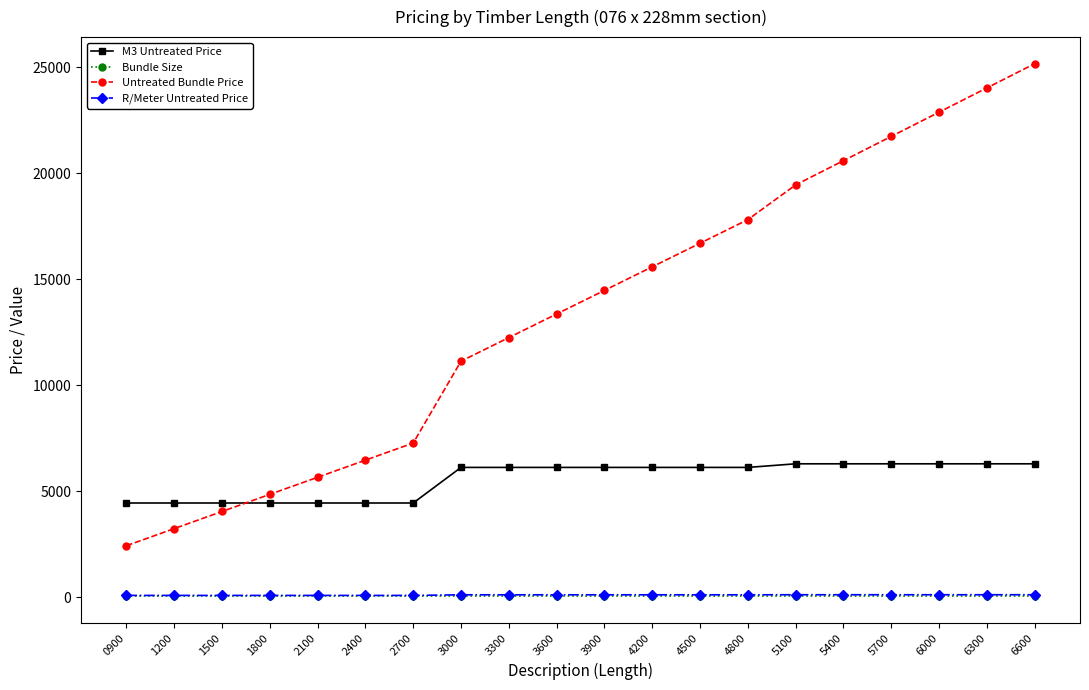

What is the approximate value of Bundle Size at 1200?

35.0